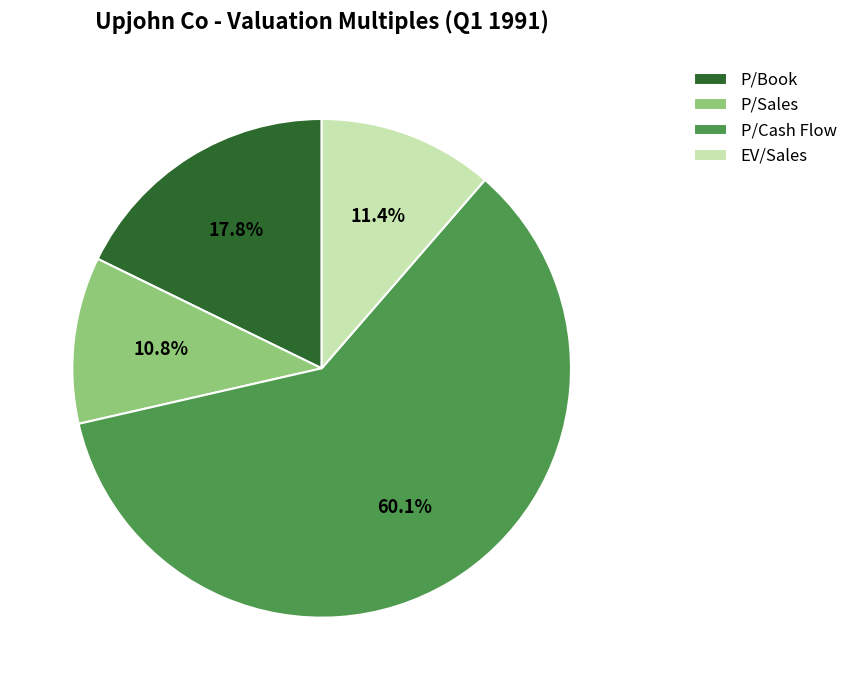

Between EV/Sales and P/Sales, which is larger?

EV/Sales